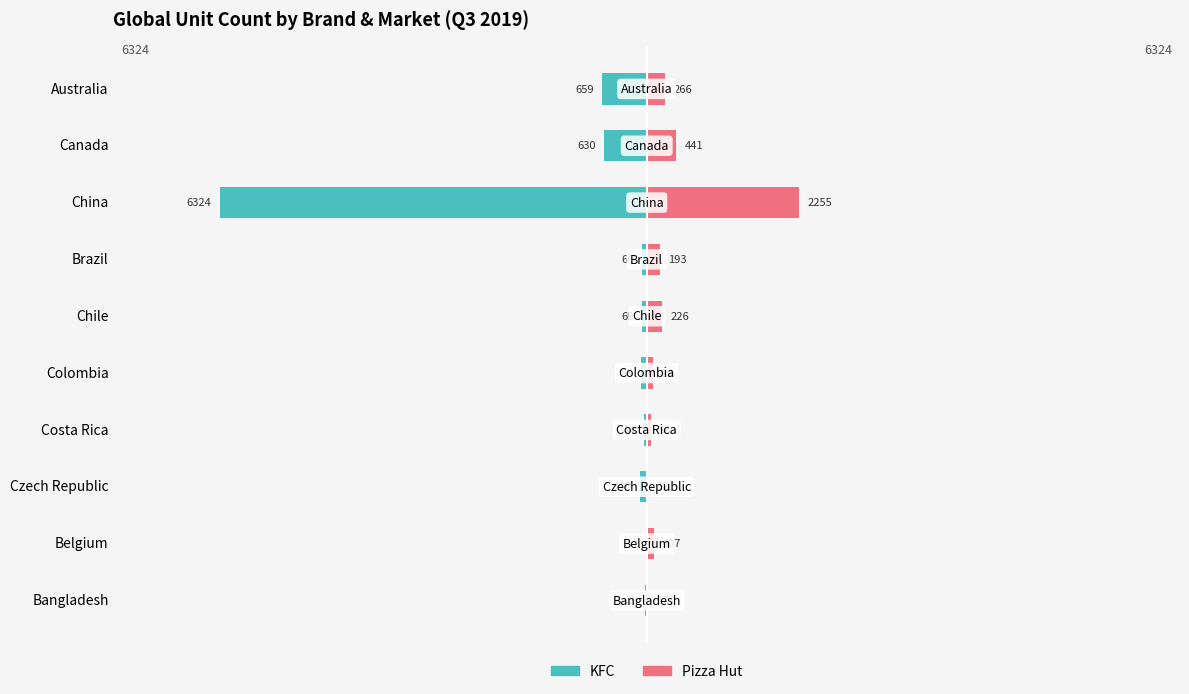

Rank the series at China from lowest to highest value.

KFC, Pizza Hut